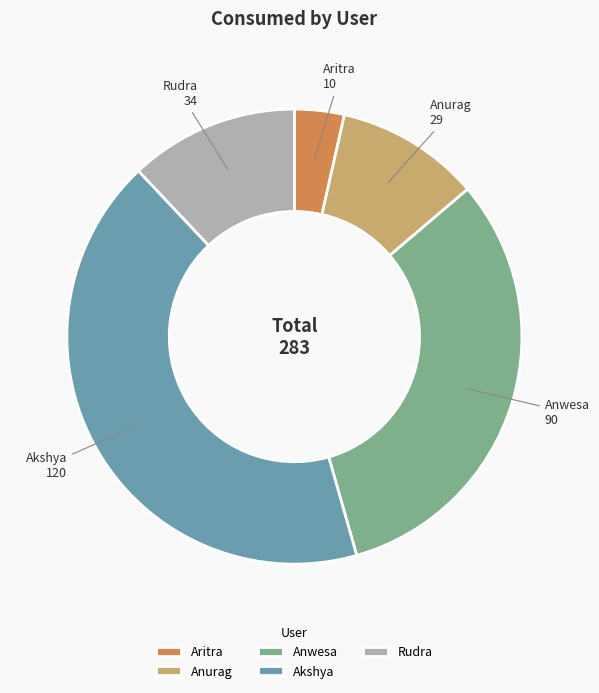

The Akshya slice represents 51% of the pie. True or false?

False